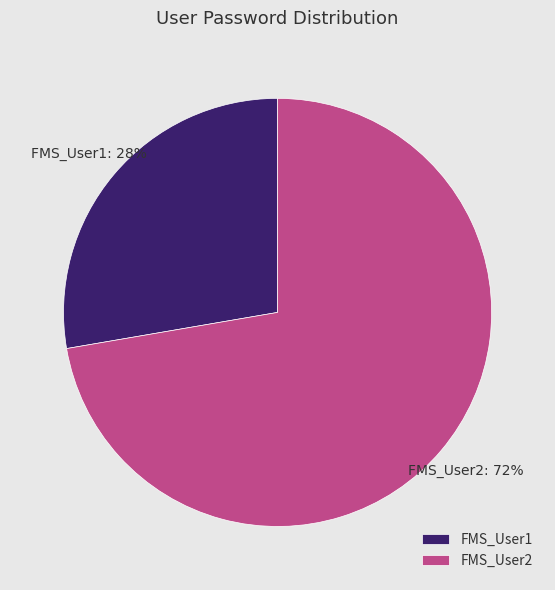

Does any single category account for the majority?

Yes